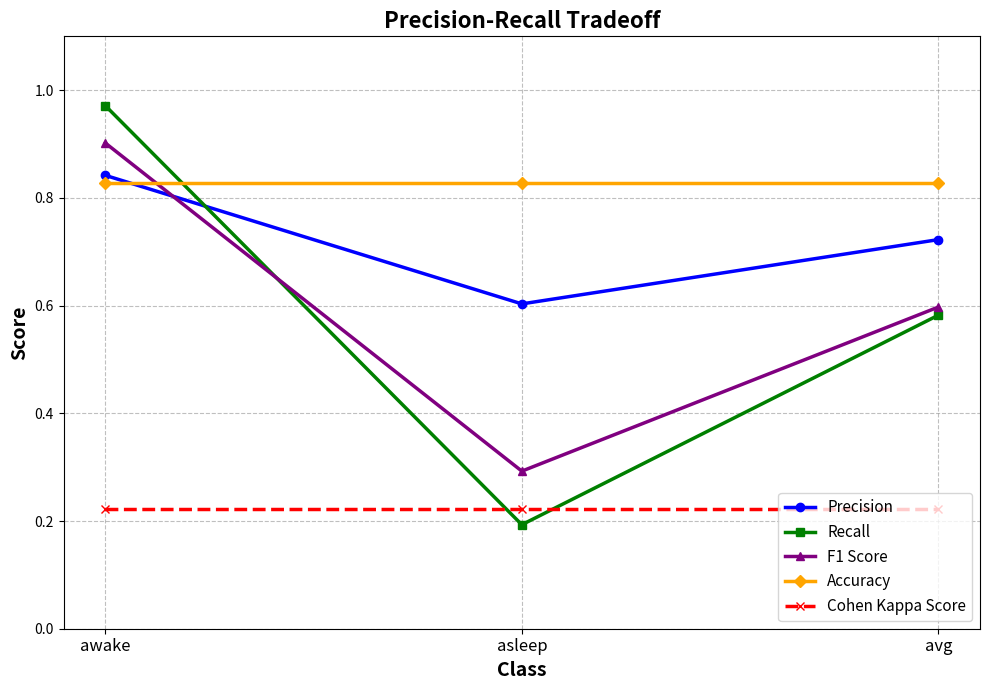

Read the F1 Score value at awake.

0.9